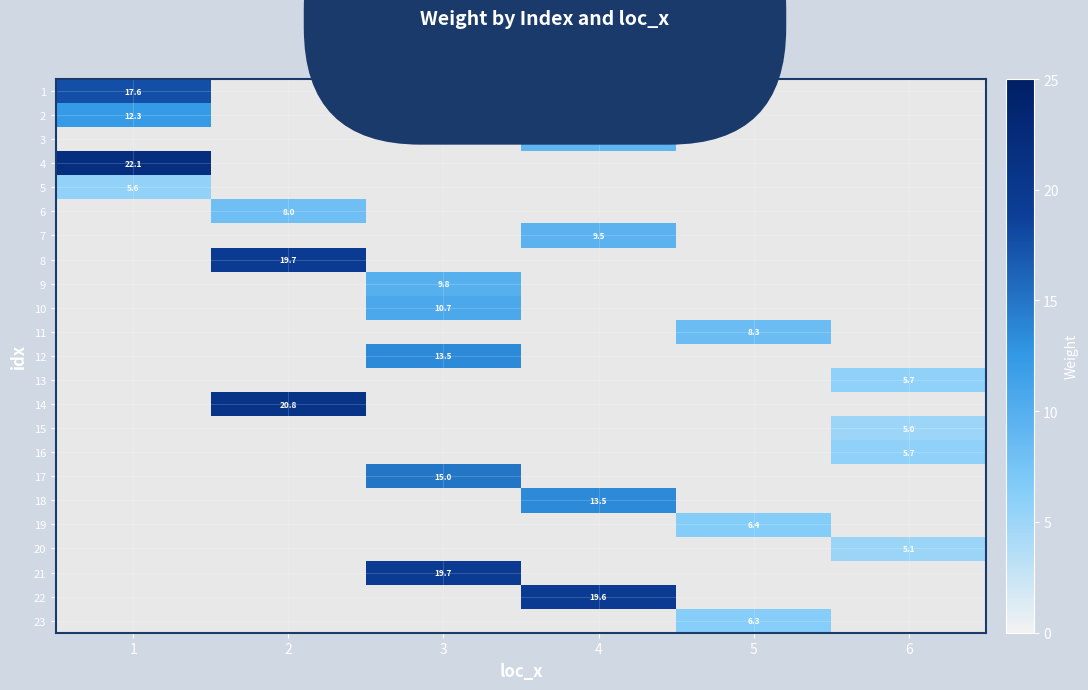

What is the spread (max minus min) of values at 1?

16.4